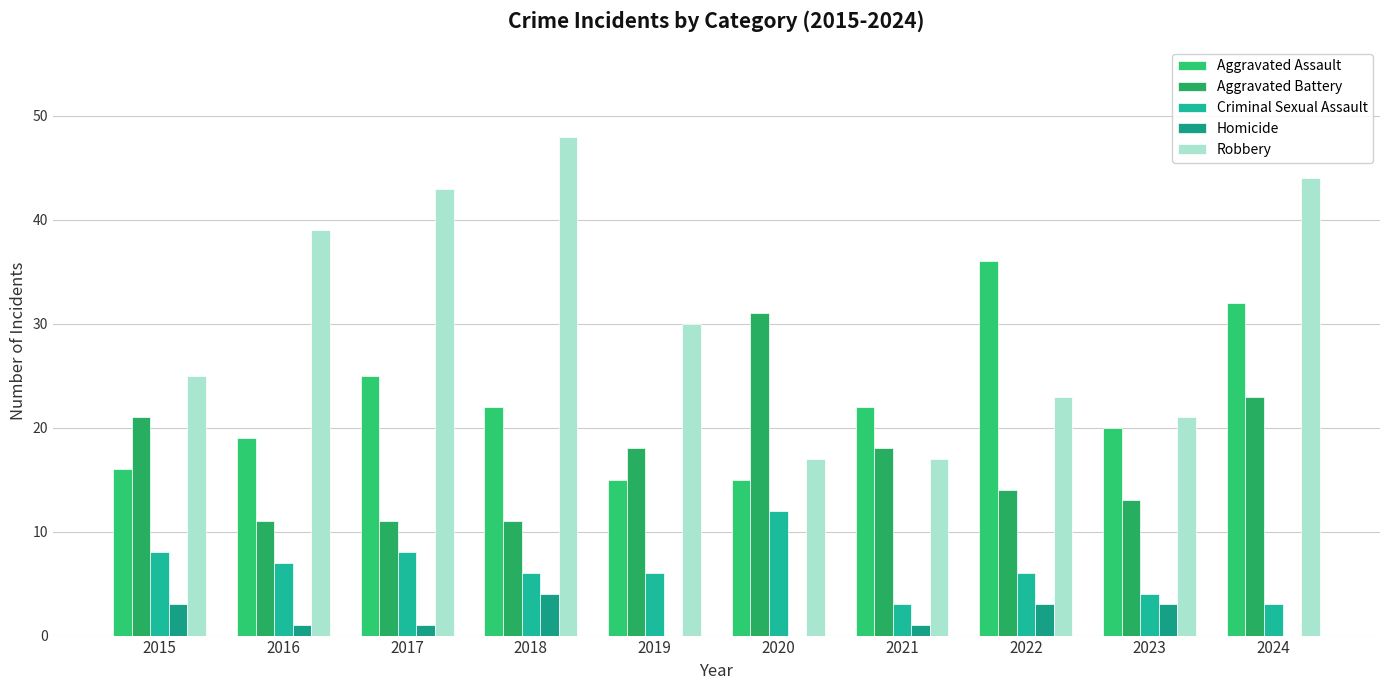

What is the average value of the Aggravated Assault series?

22